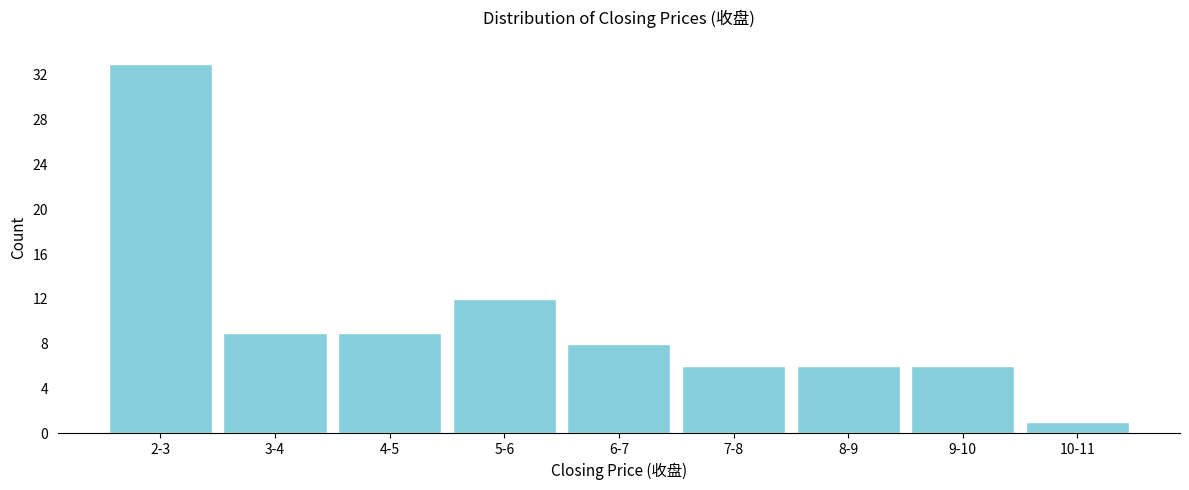

Reading right to left, transcribe all the data shown in this chart.

1	6	6	6	8	12	9	9	33